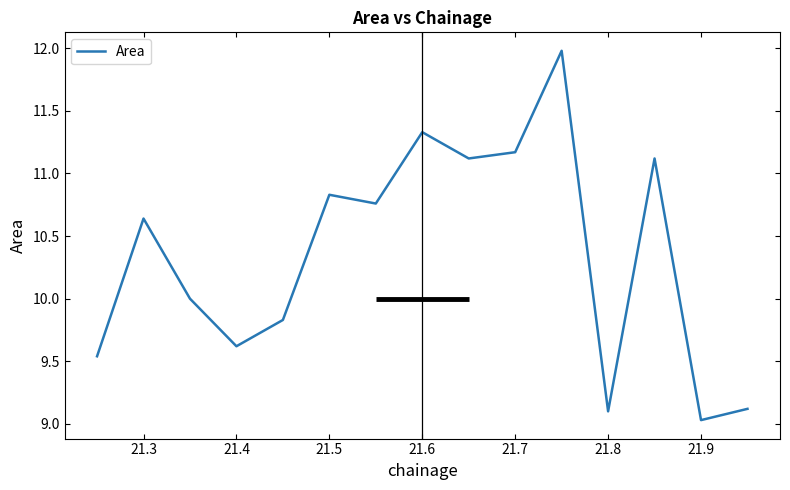

What is the maximum value shown in the chart?

12.0